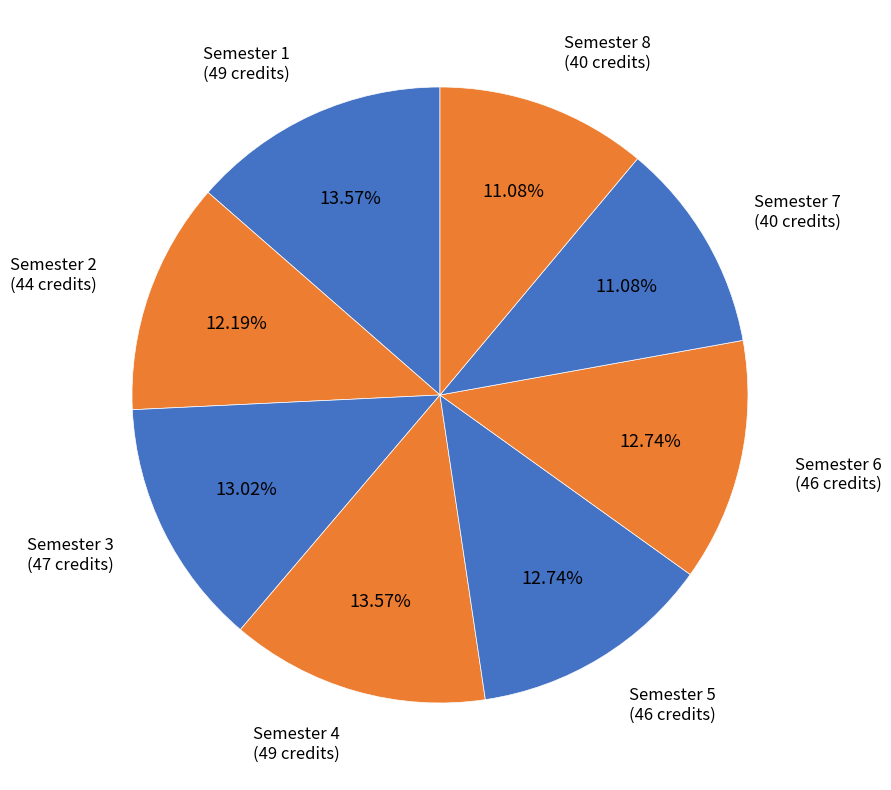

The Semester 6 slice represents 13% of the pie. True or false?

True